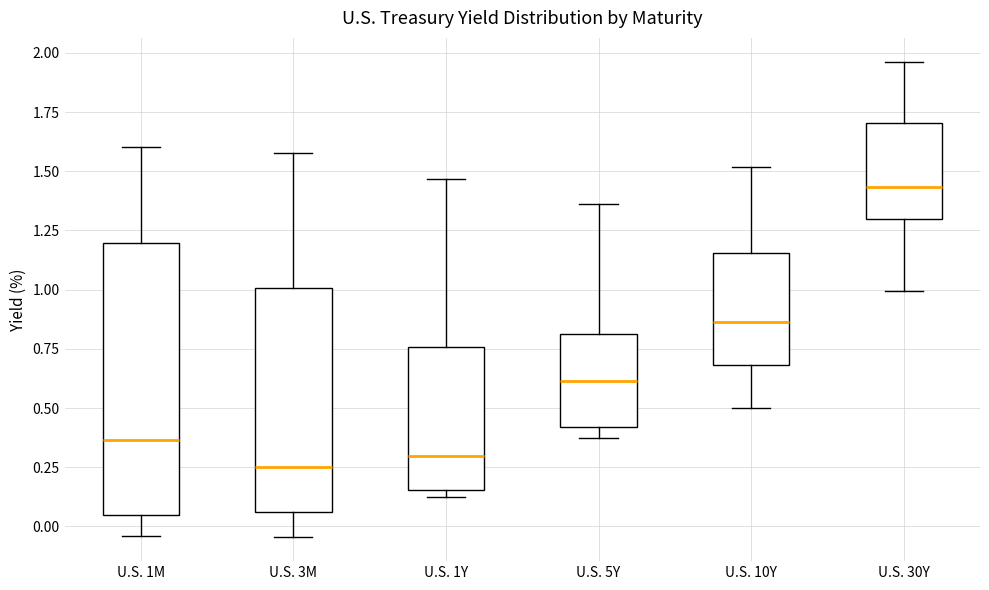

Which box is the tallest, from its lower edge to its upper edge?

U.S. 1M